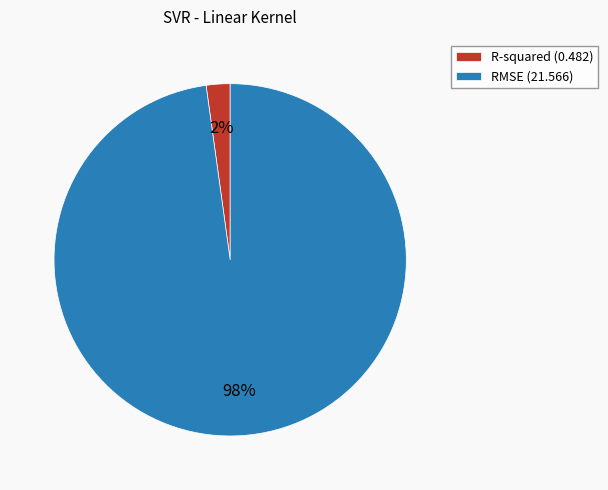

Do R-squared and RMSE together represent more than half of the pie?

Yes